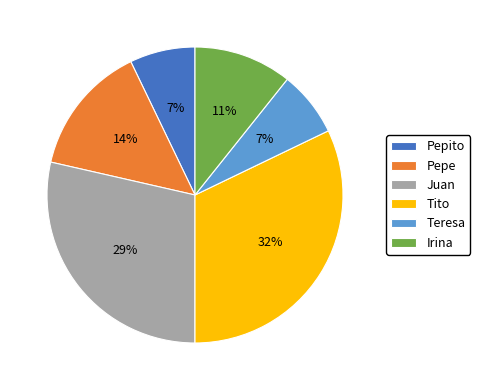

What percentage is the Pepe slice, to the nearest percent?

14%